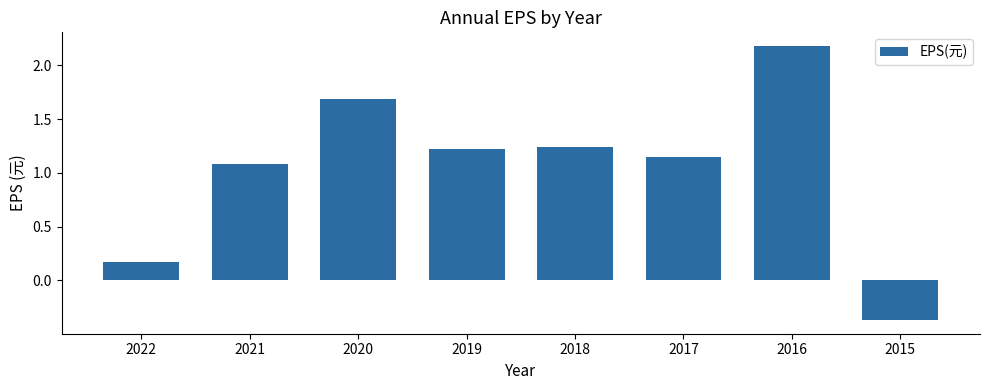

What is the greatest value displayed?

2.2